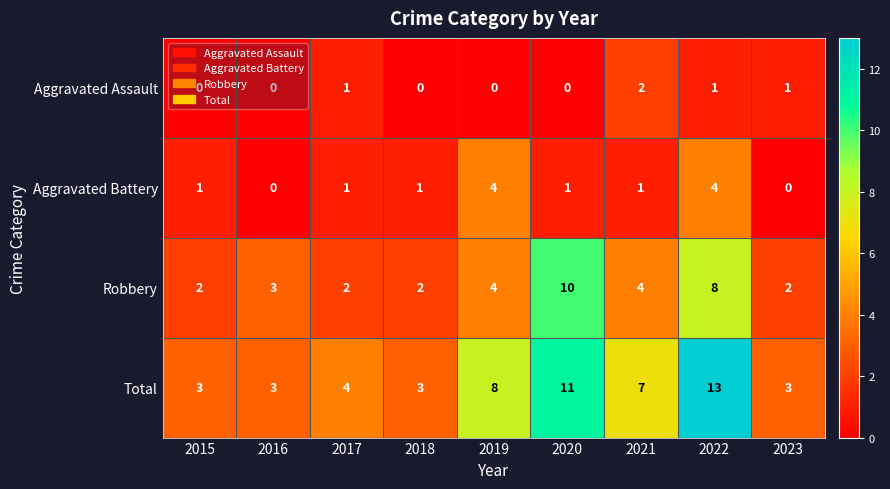

How many Aggravated Battery values are between 1 and 2?

5